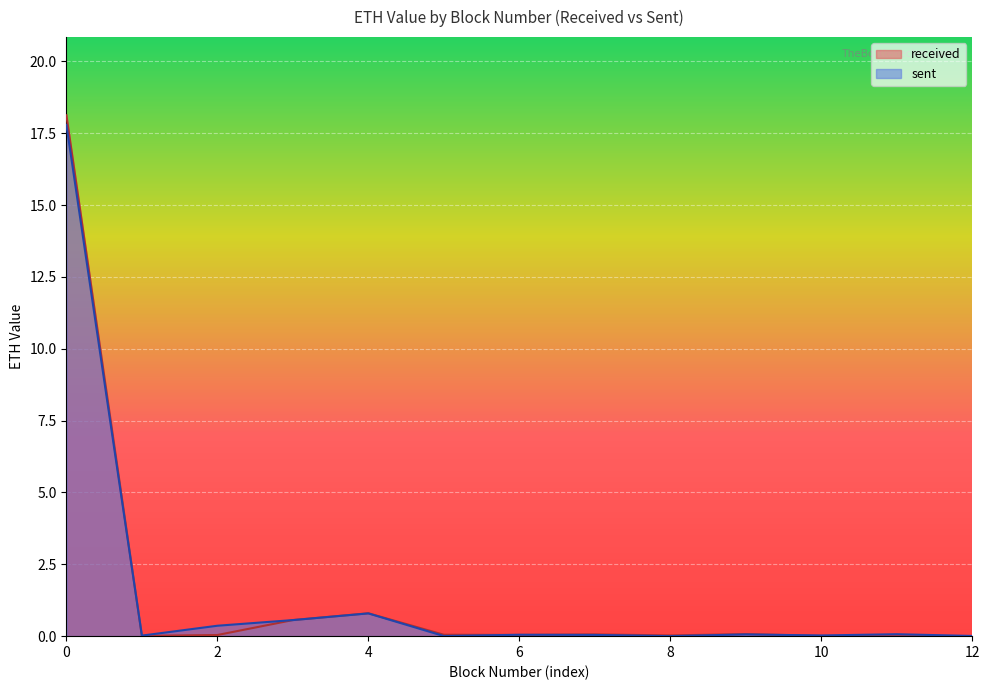

What is the label of the 3rd point from the right?

10